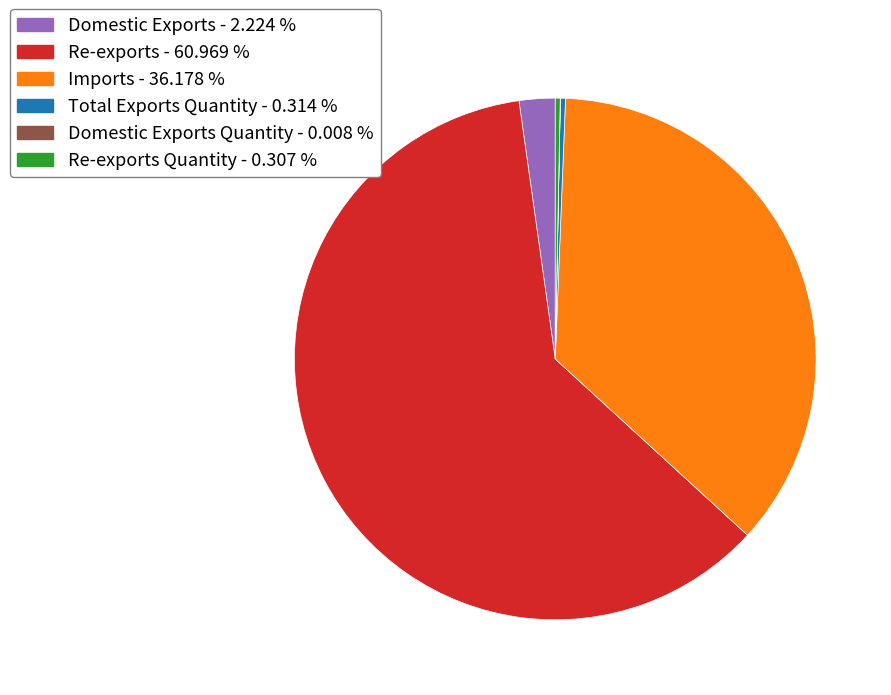

Is there a majority slice in this chart?

Yes